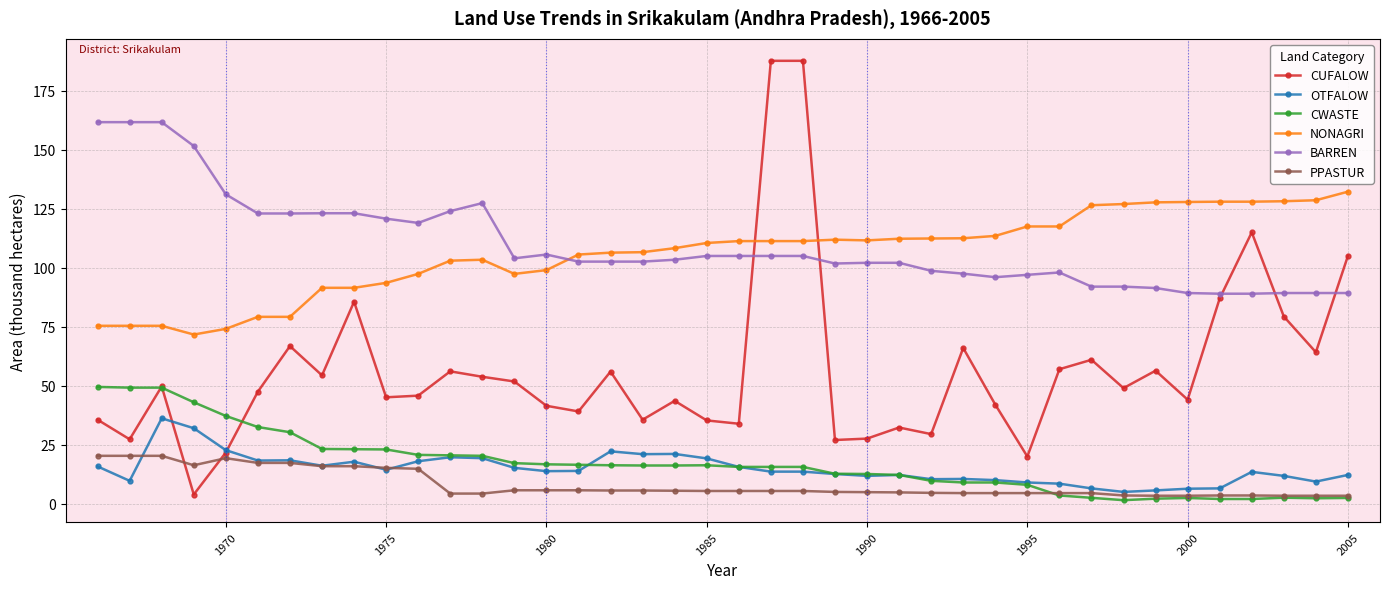

Which series has the largest range (max minus min)?

CUFALOW